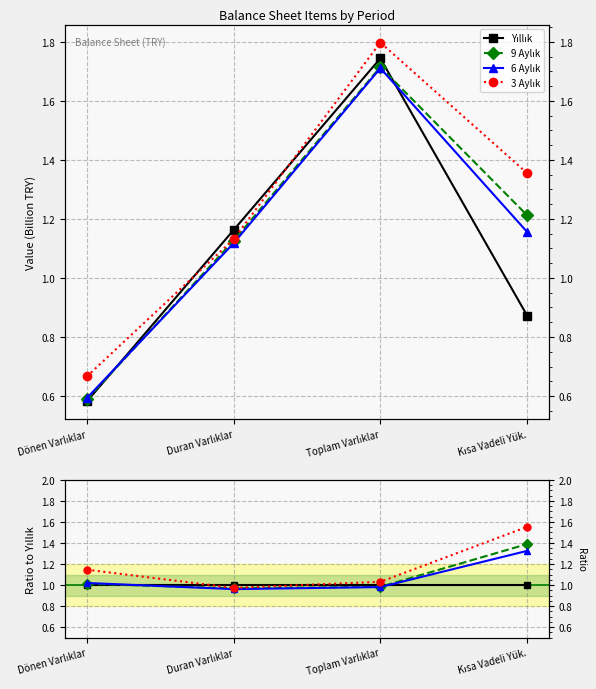

Between Dönen Varlıklar and Duran Varlıklar, which series saw the biggest shift?

3 Aylık